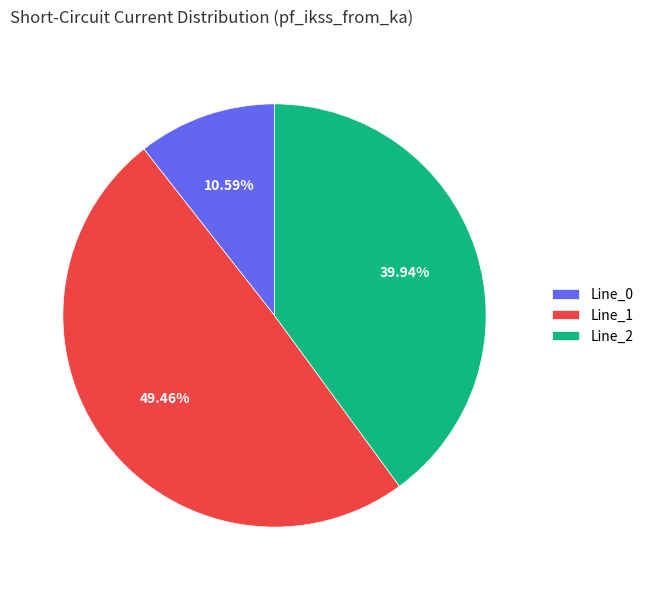

Rank the categories by value from highest to lowest.

Line_1, Line_2, Line_0